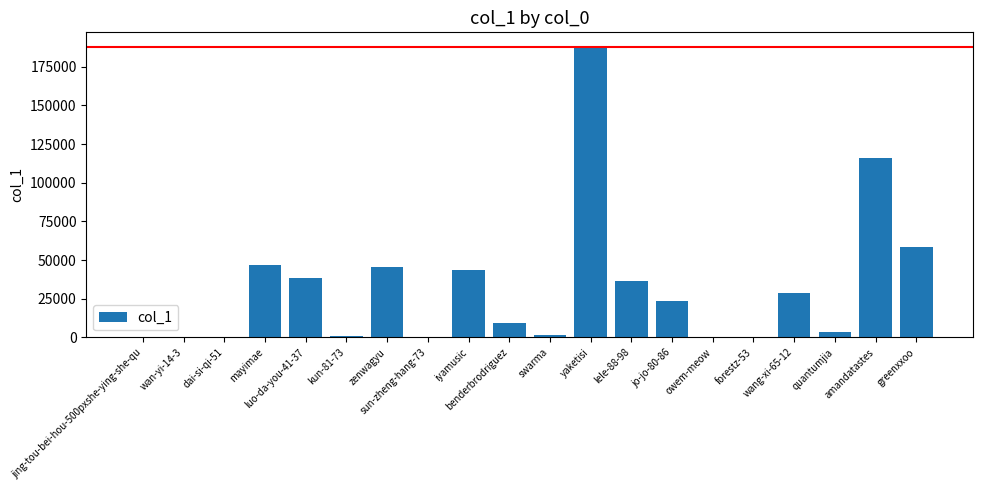

What is the sum of all values?

641116